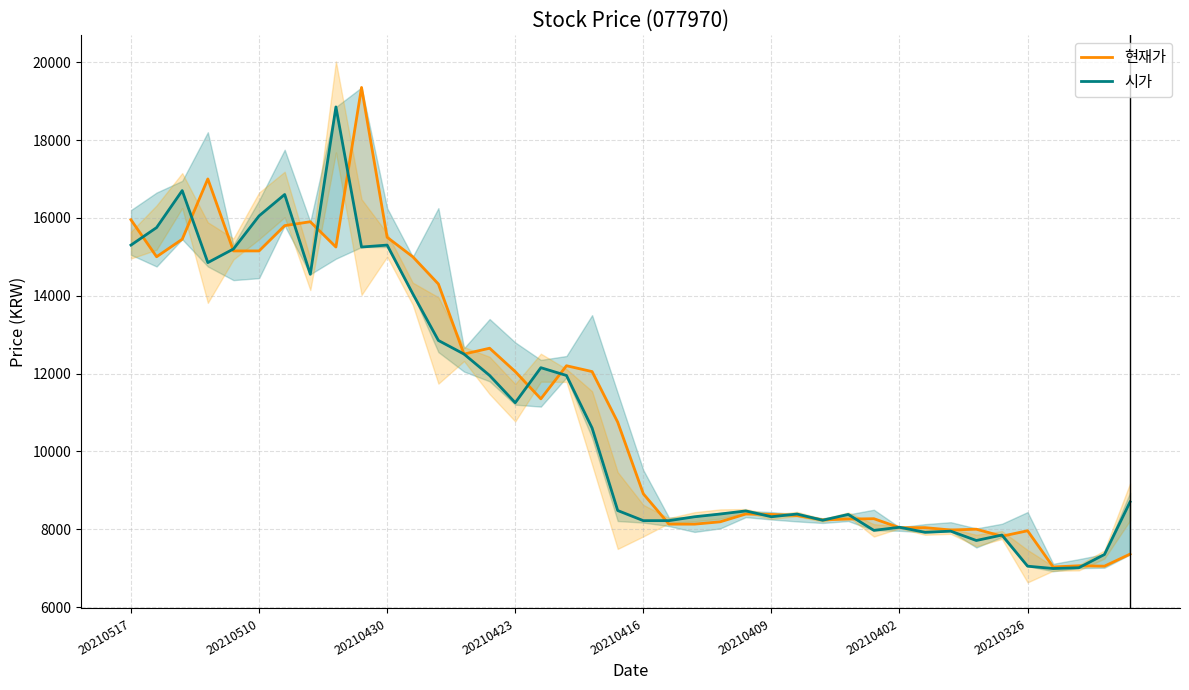

What are all the series names shown in the legend?

현재가, 시가